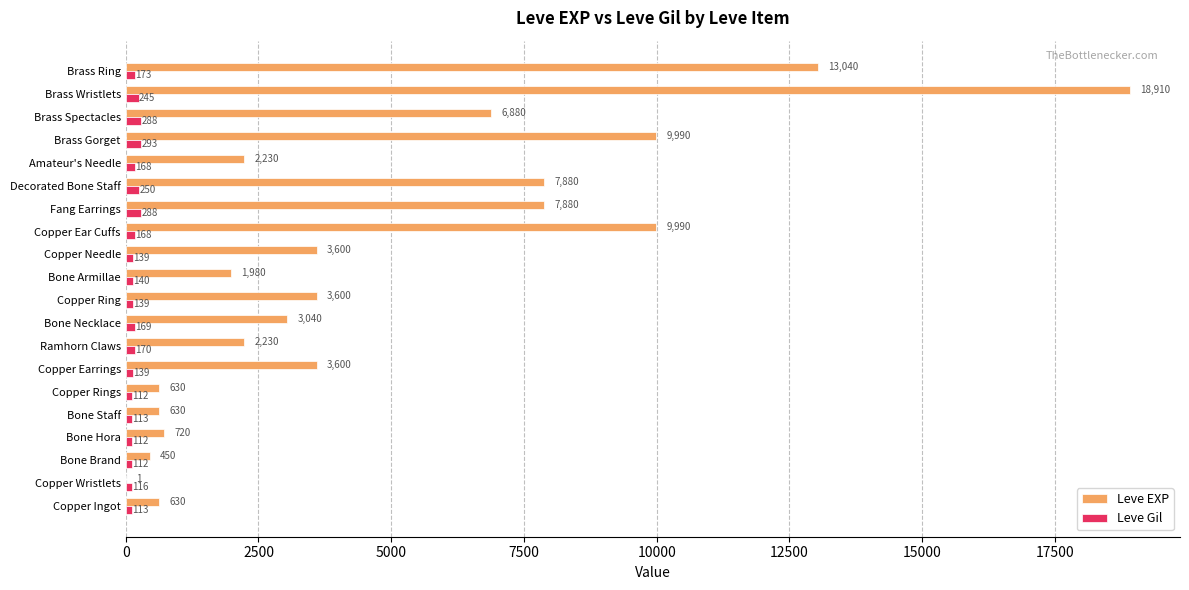

True or false: Leve EXP has a value of 3600 at Copper Ring.

True